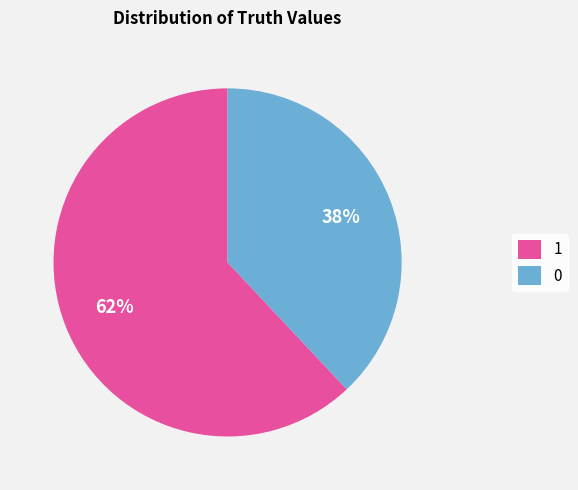

Count the number of slices in the pie.

2